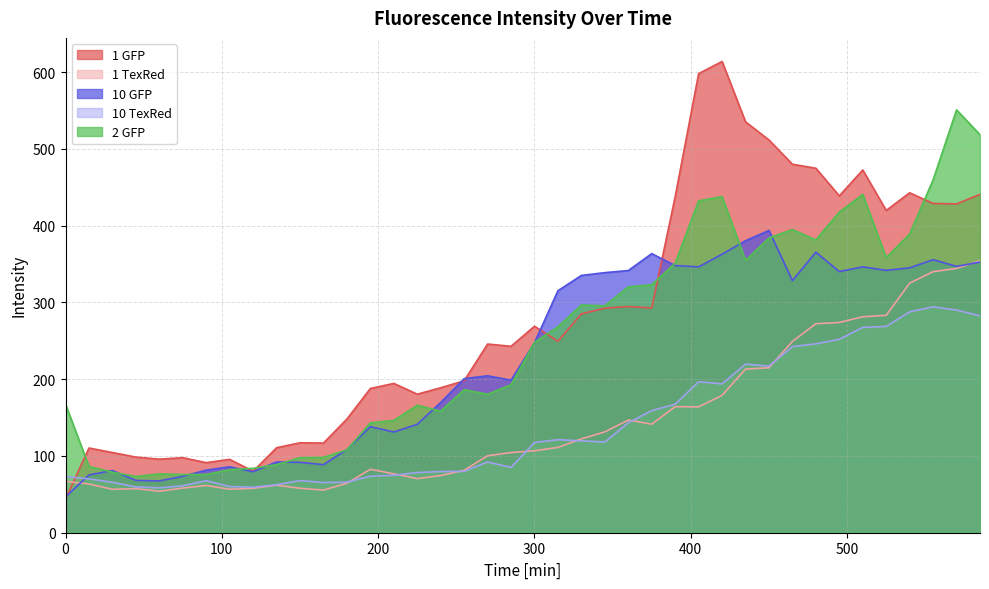

True or false: 10 GFP has more than 0 interior local peaks.

True